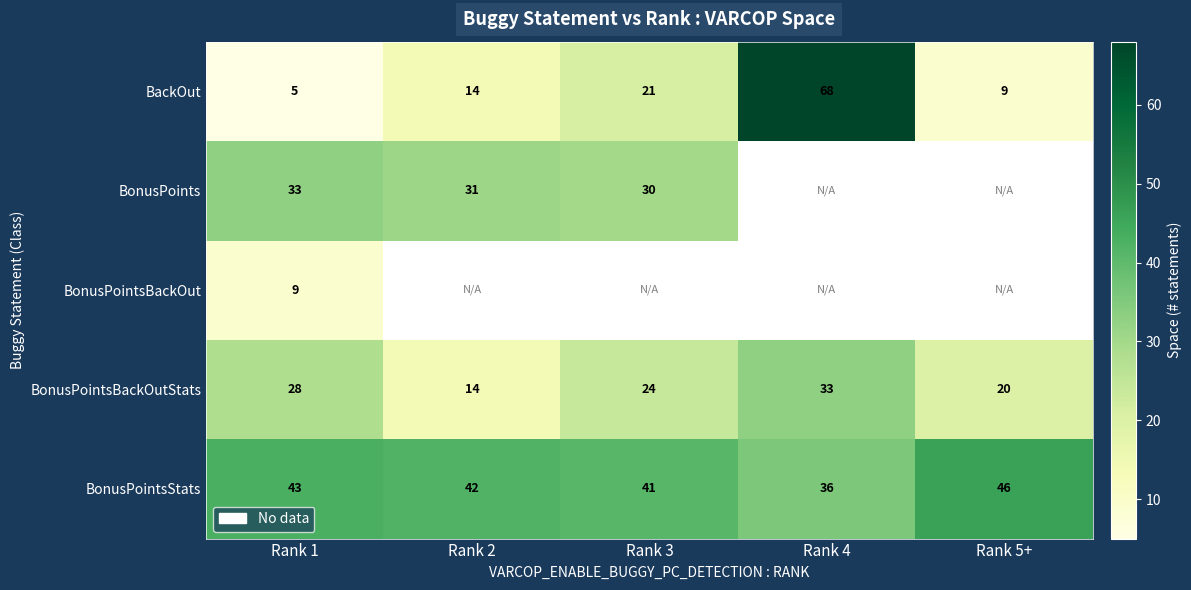

Is the value of BonusPointsStats at Rank 1 greater than the value of BonusPoints at Rank 1?

Yes